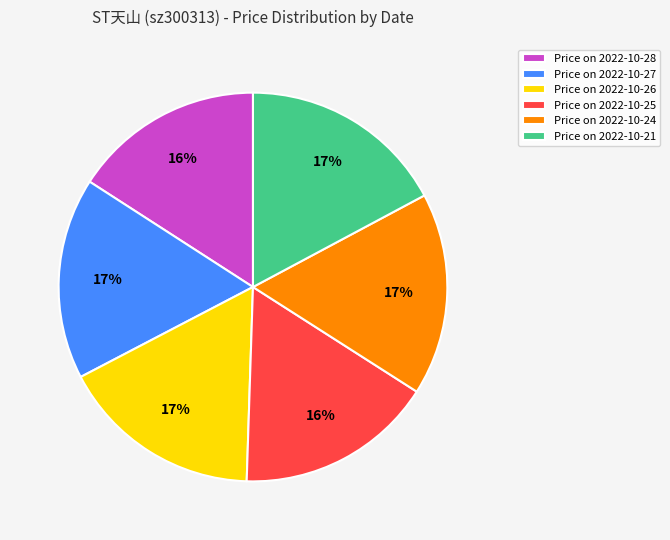

To the nearest percent, what is the average slice percentage?

17%